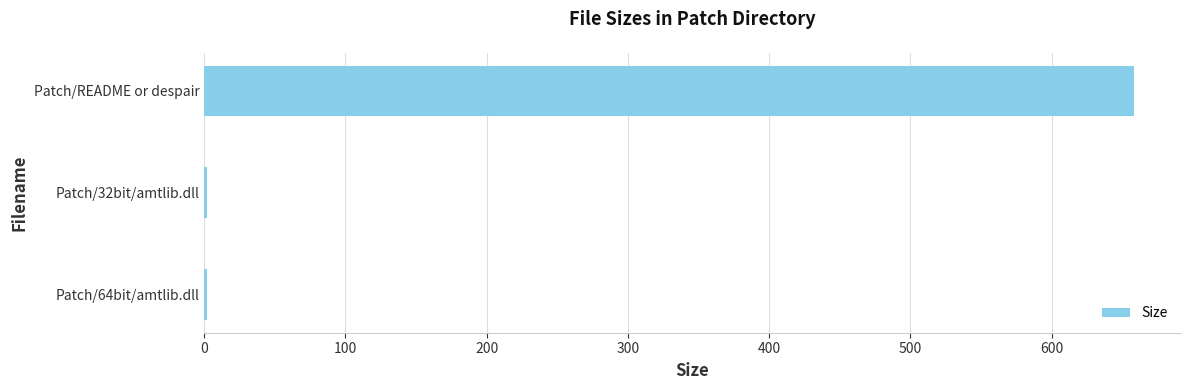

What is the greatest value displayed?

658.0